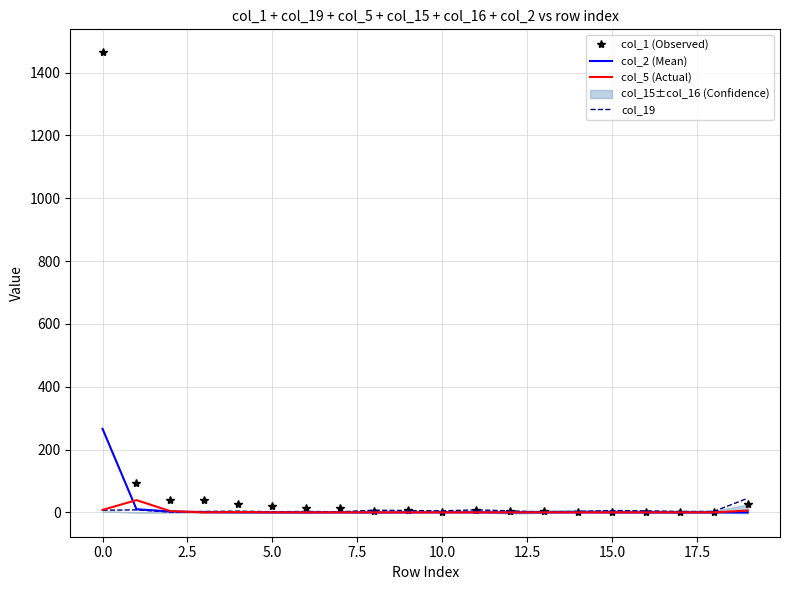

Reading right to left, list all the values displayed in this chart.

col_1 (Observed): 27	1	1	1	1	2	3	3	7	1	7	3	13	15	19	28	38	38	93	1464
col_2 (Mean): 0	0	0	0	0	0	0	0	0	0	0	0	0	0	0	0	1	3	10	266
col_5 (Actual): 6	0	0	0	0	0	0	0	0	0	0	0	0	0	0	1	0	4	39	8
col_19: 45	3	3	5	6	3	1	5	8	5	6	7	2	3	2	4	3	1	8	7